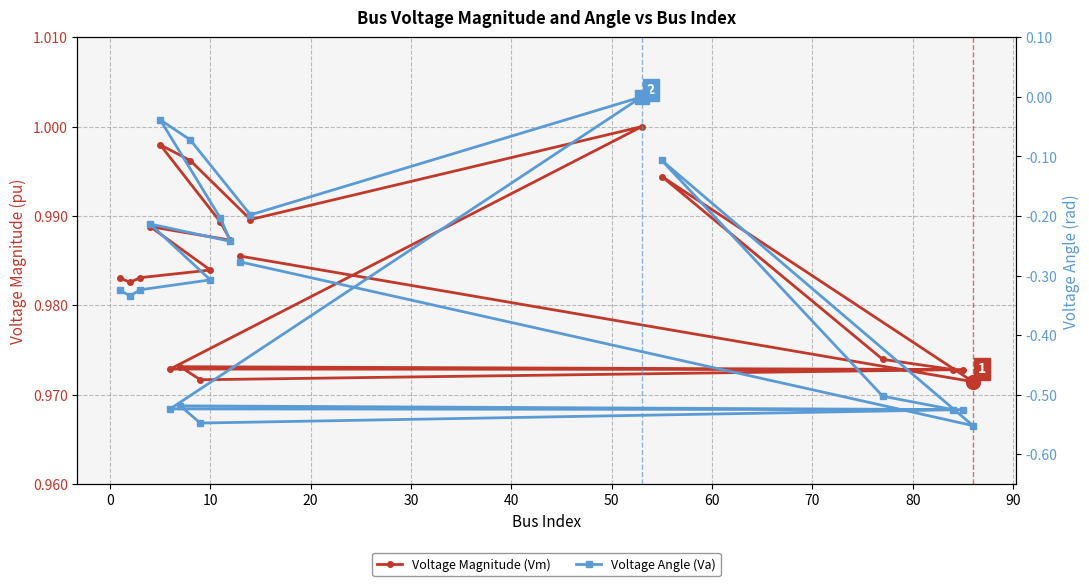

What is the smallest value displayed?

-0.6